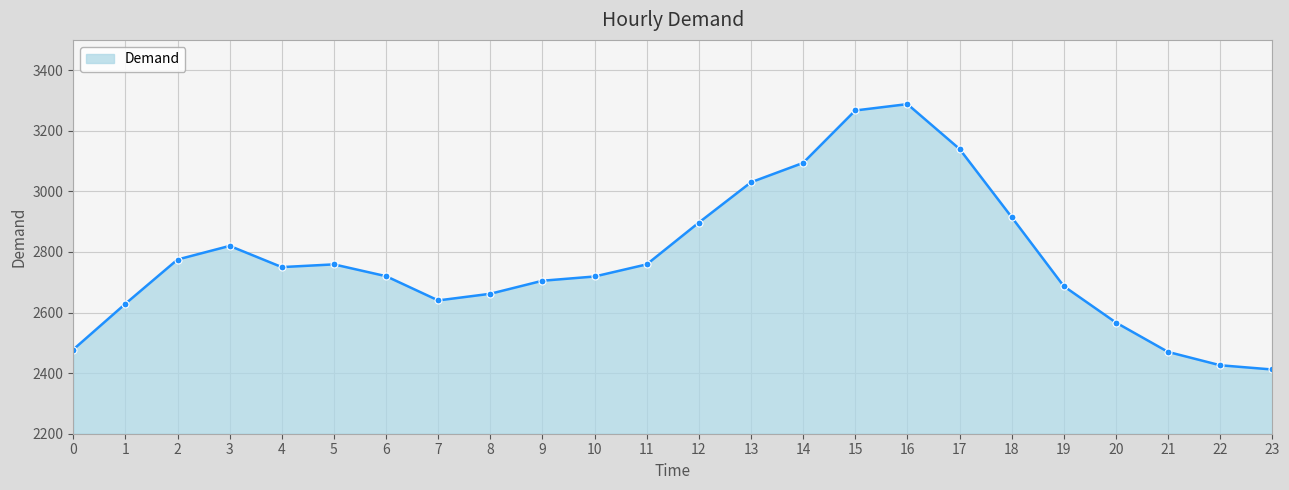

True or false: the data has more than 1 interior local peaks.

True